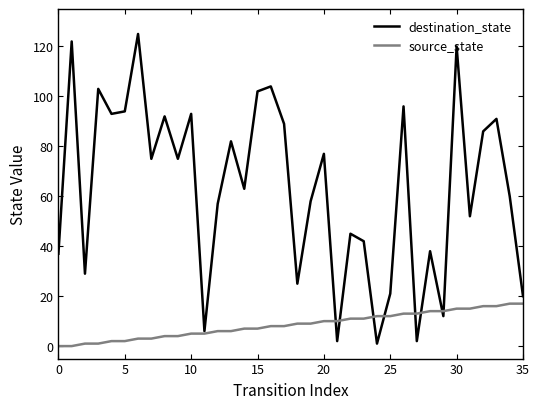

Which series has the largest total across all categories?

destination_state